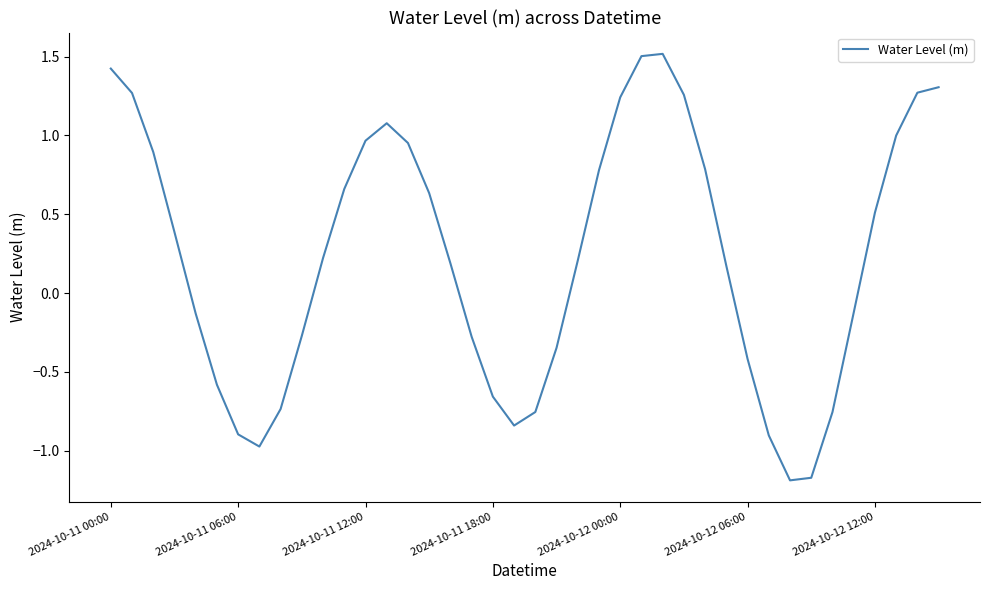

What is the maximum value shown in the chart?

1.5